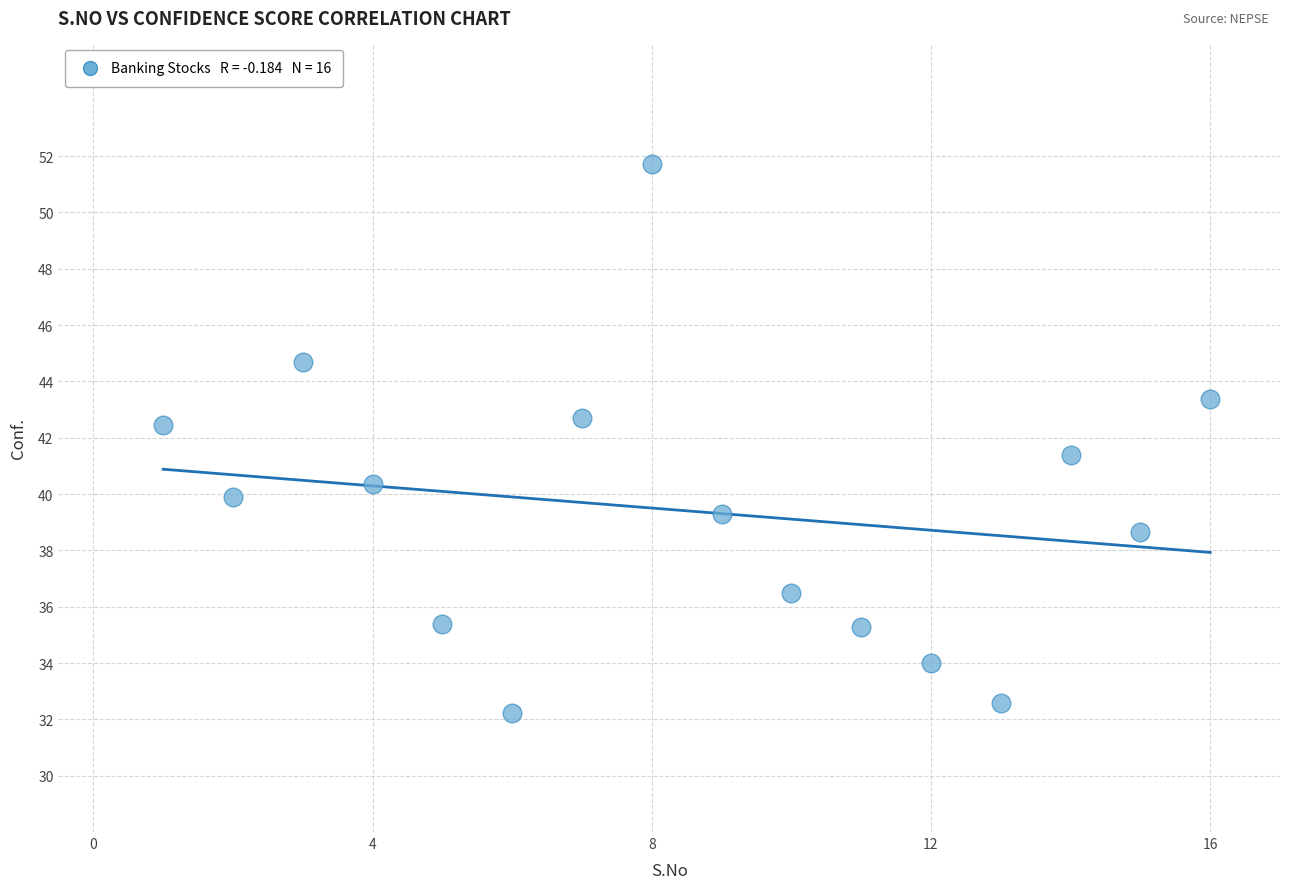

What is the range of X values (max minus min)?

15.0